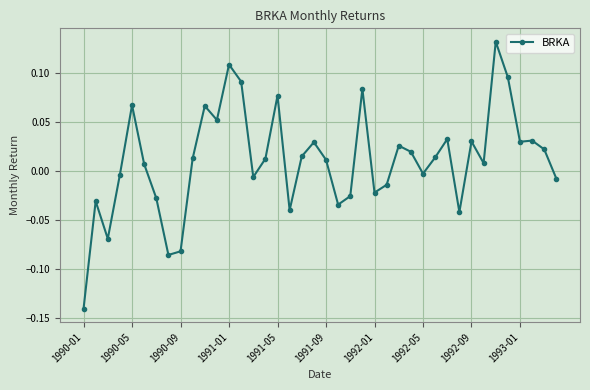

True or false: there are more than 1 points higher than both neighbors.

True